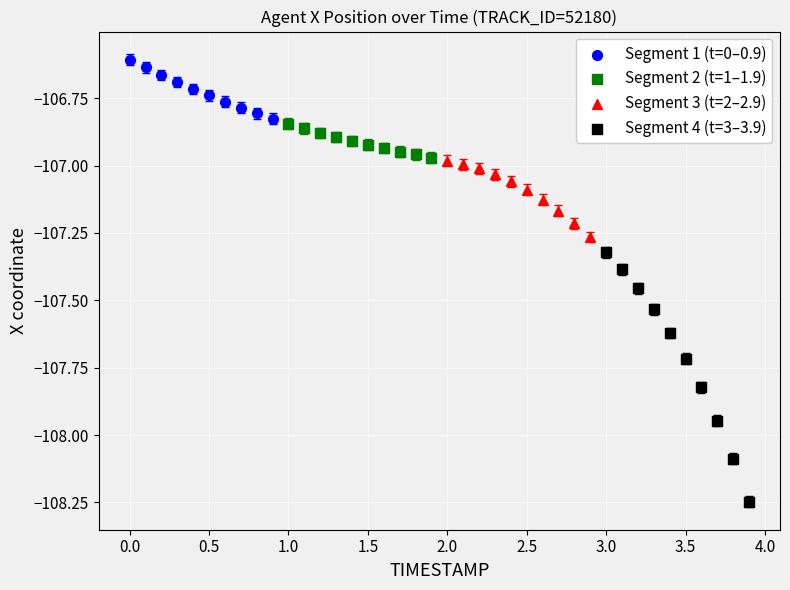

Which series has the widest spread of Y values?

Segment 4 (t=3–3.9)